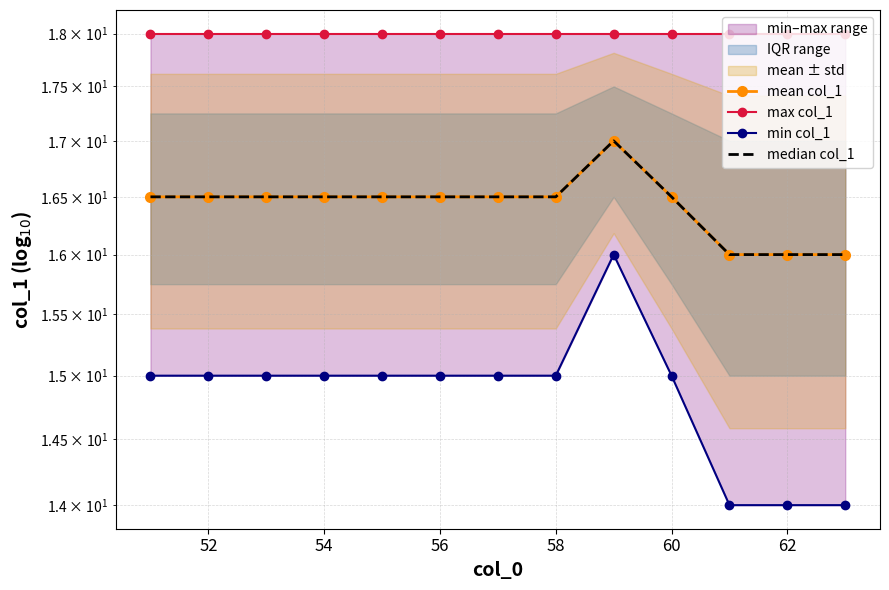

True or false: mean col_1 and median col_1 cross at least once.

False